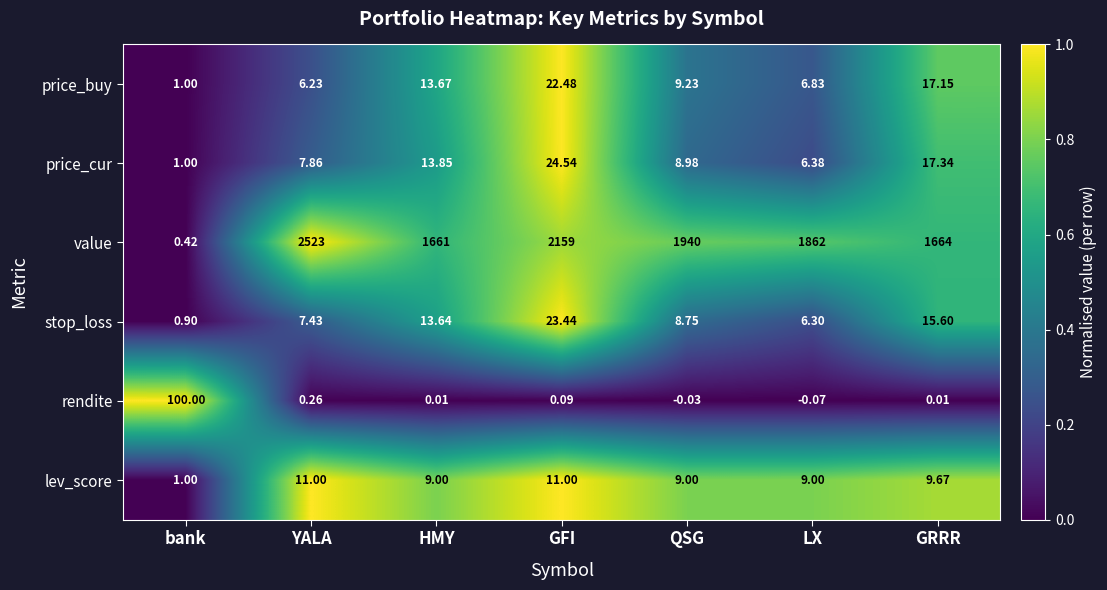

At how many categories does at least one series exceed 0?

7